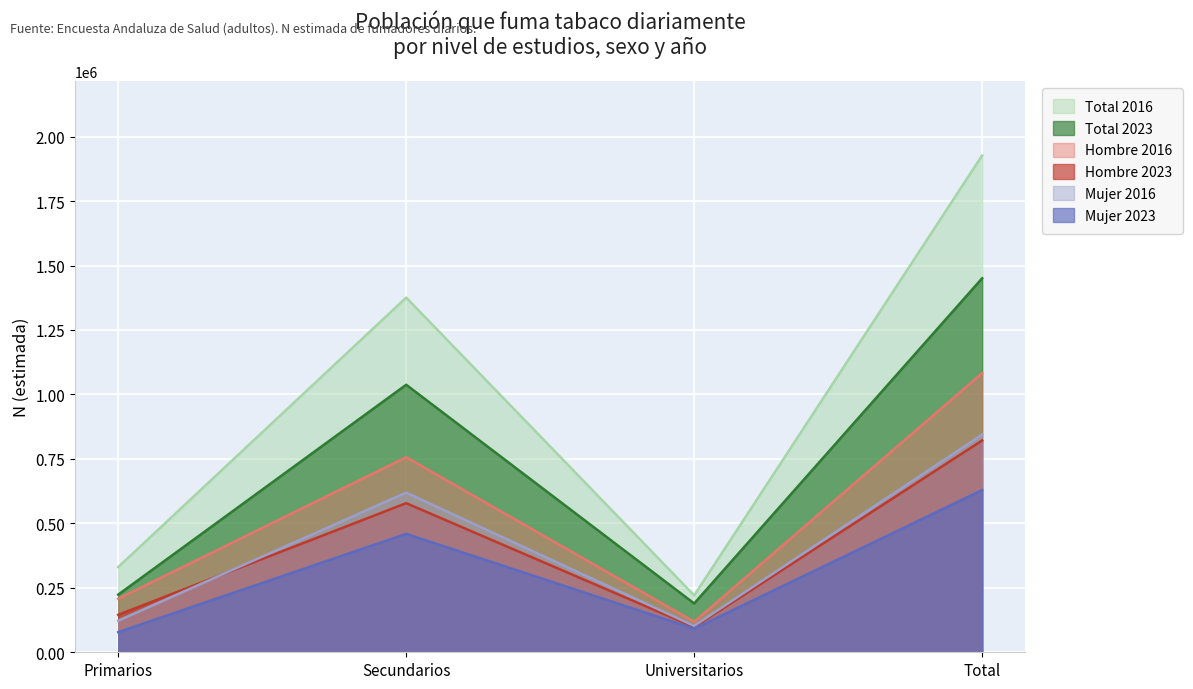

What value does the Mujer 2016 series have at Primarios?

122604